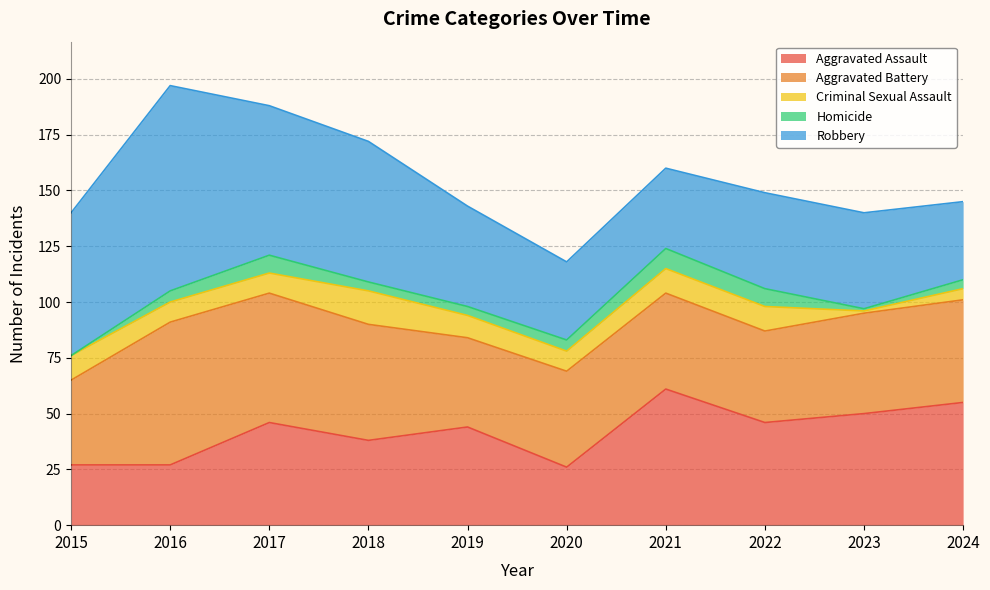

True or false: Robbery has a value of 35 at 2020.

True